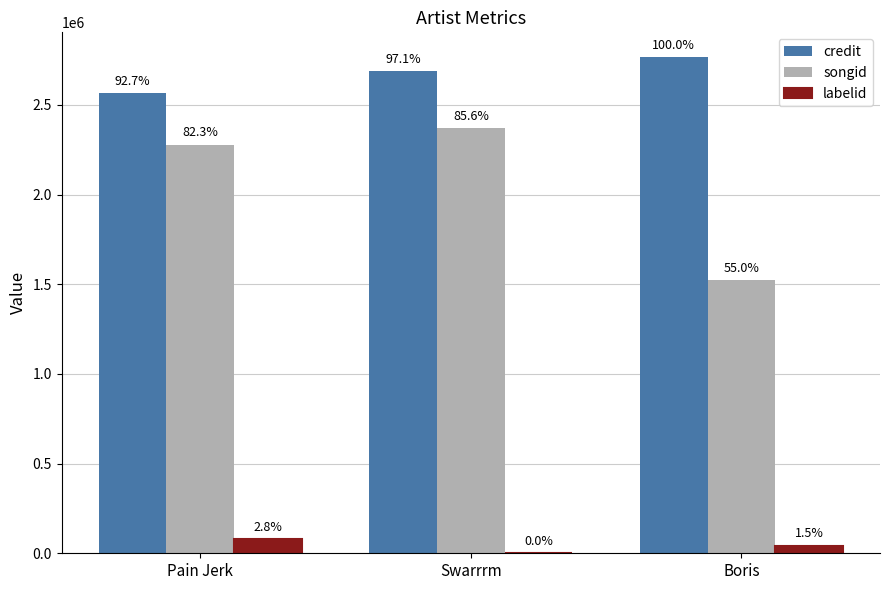

Are the bars grouped side by side (vs. stacked)?

Yes